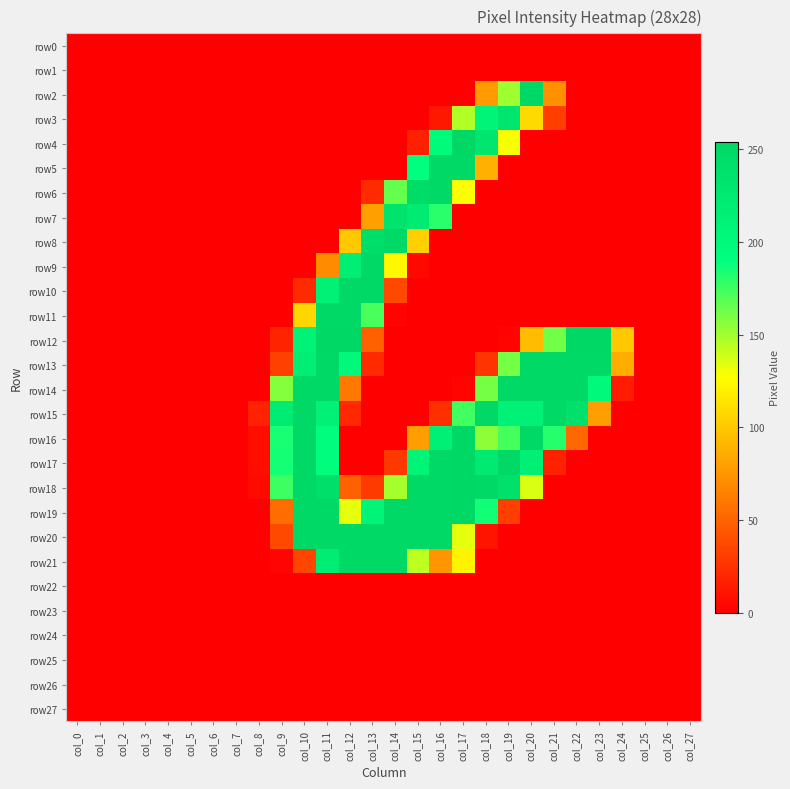

Which series has the largest total across all categories?

row18